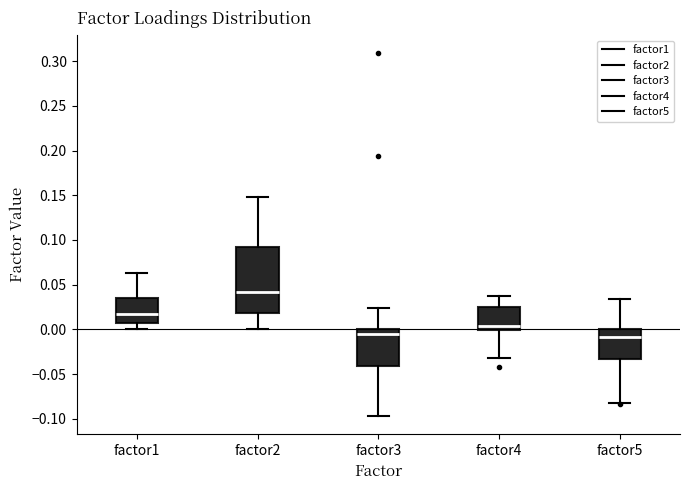

Where does the lower whisker of the box for factor4 end on the y-axis? The values are not printed on the chart, so give them approximately, as read against the axis.

-0.030